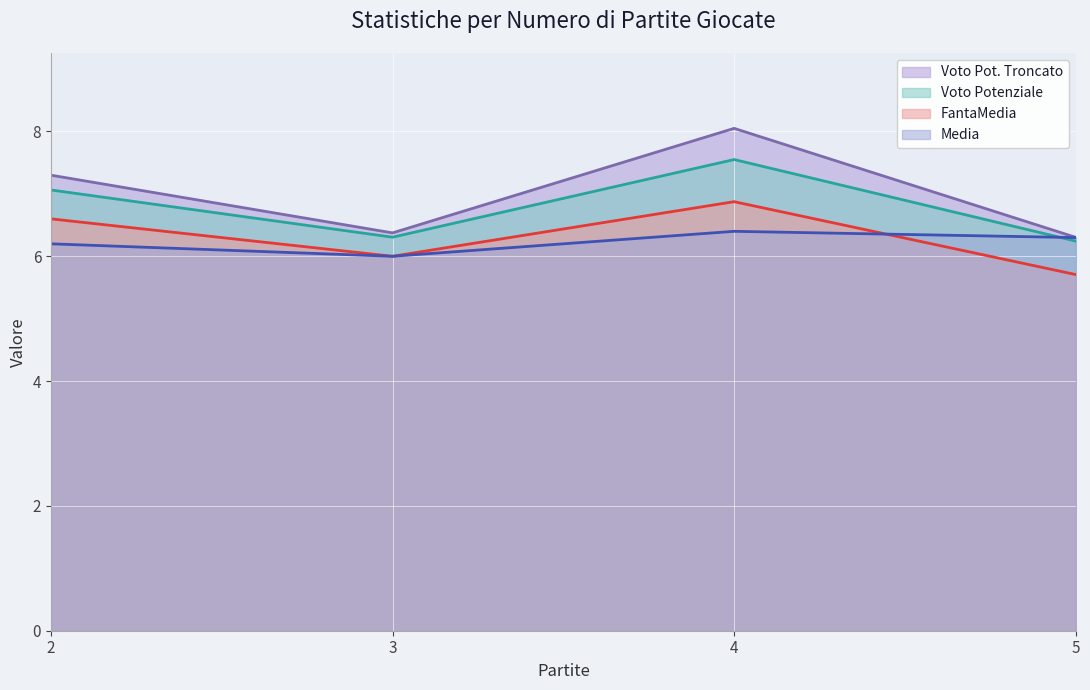

What is the difference between the highest and lowest values at 5?

0.6